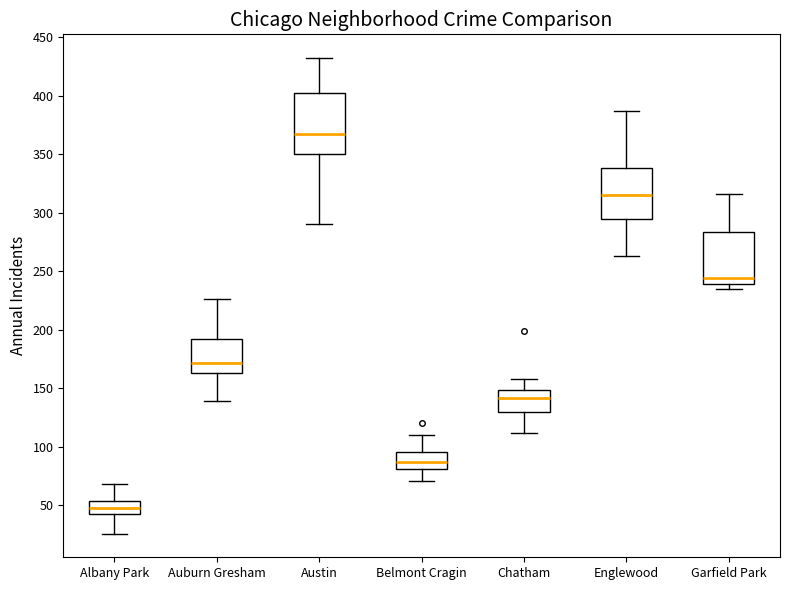

Which box has the lowest median line?

Albany Park